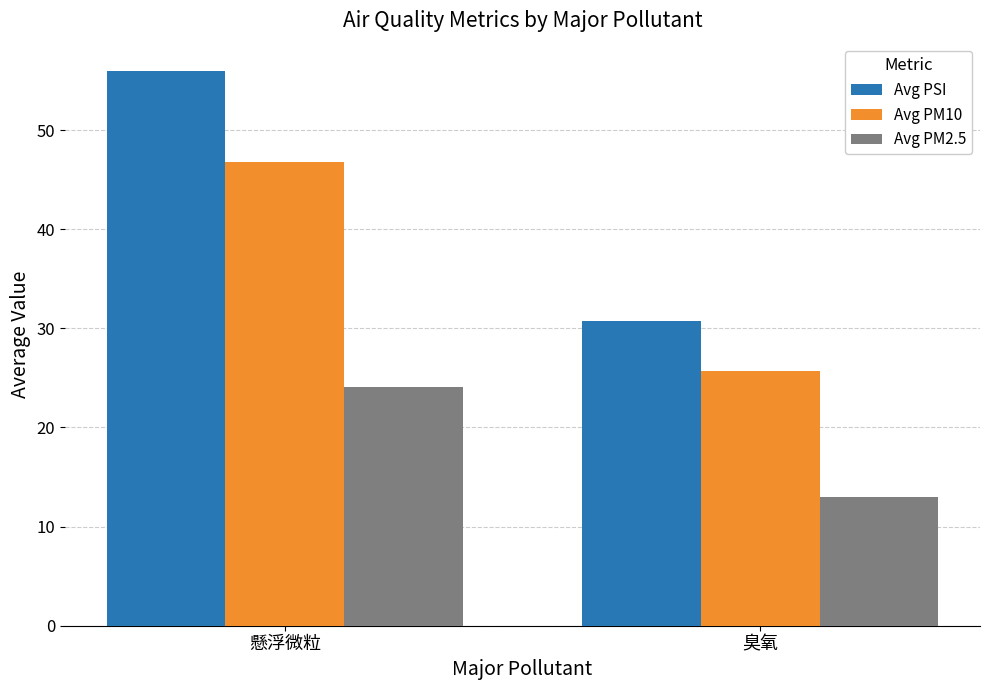

True or false: Avg PSI has a value of 45.0 at 臭氧.

False